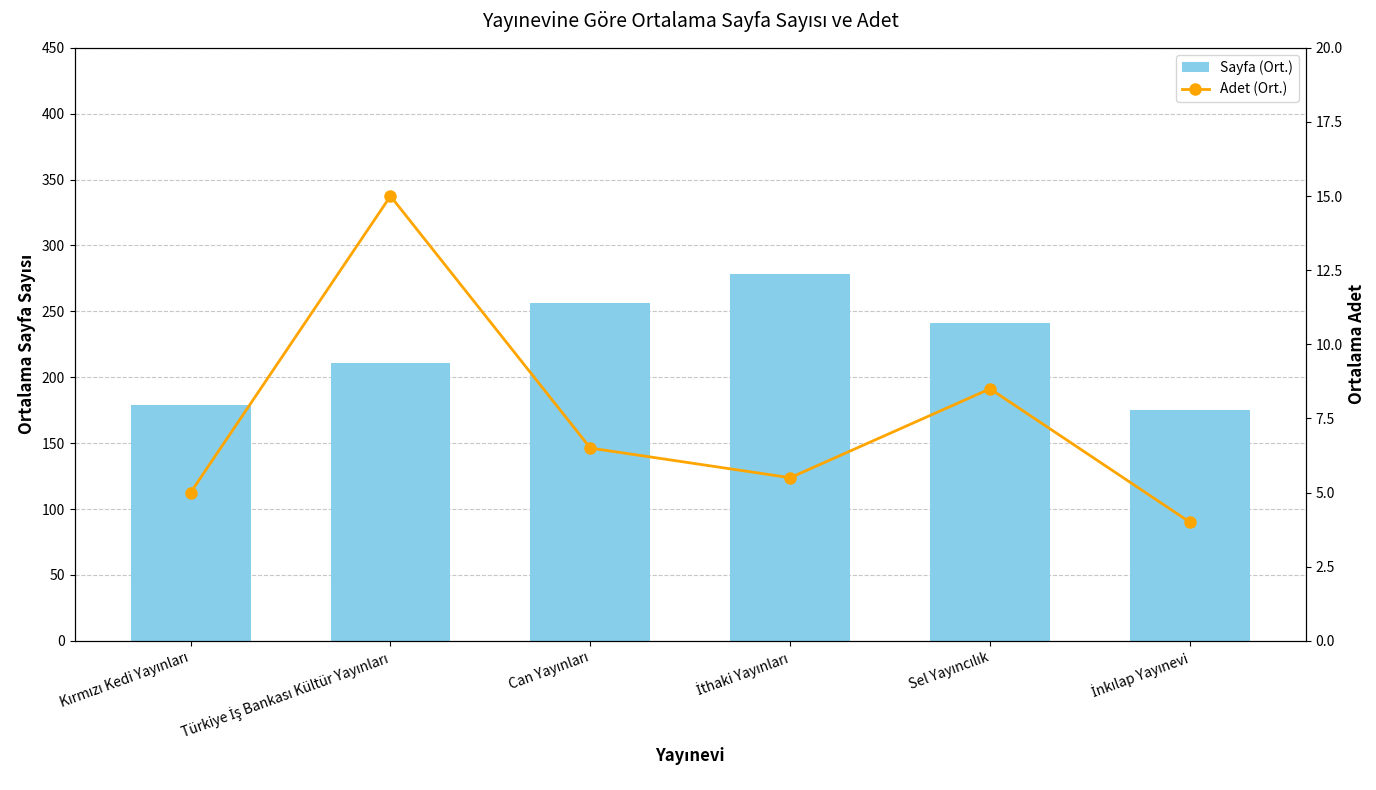

Between Türkiye İş Bankası Kültür Yayınları and Sel Yayıncılık, which series saw the biggest shift?

Sayfa (Ort.)